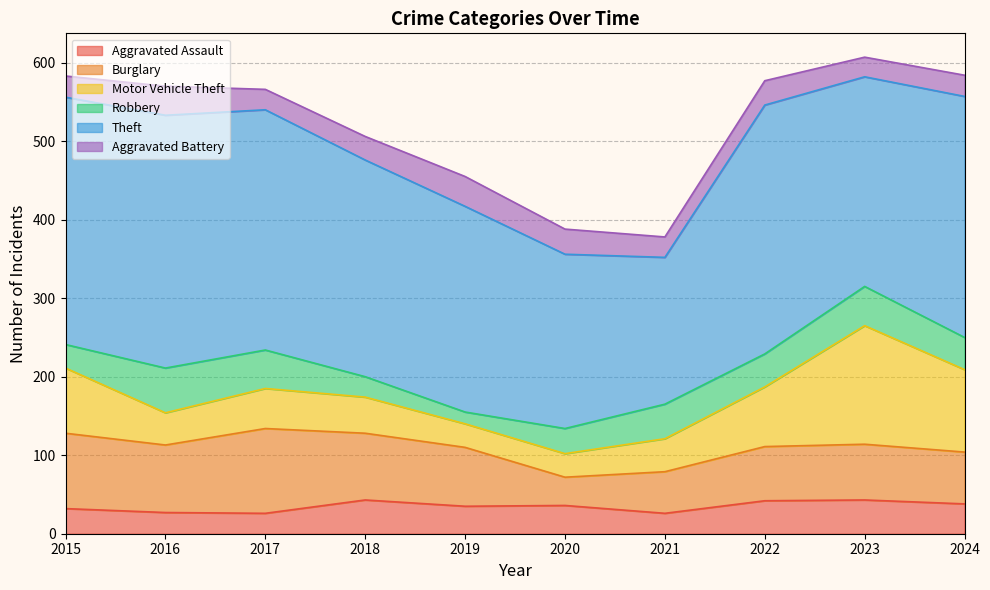

True or false: Aggravated Assault has more than 0 interior local peaks.

True